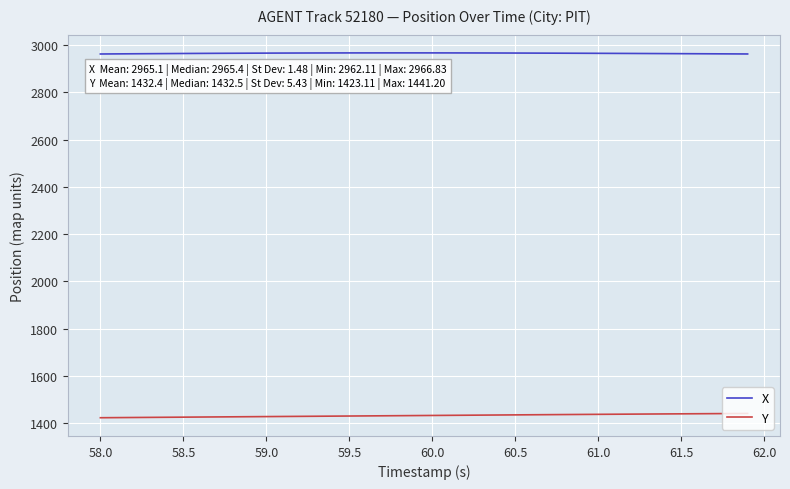

What is the maximum value shown in the chart?

2966.8